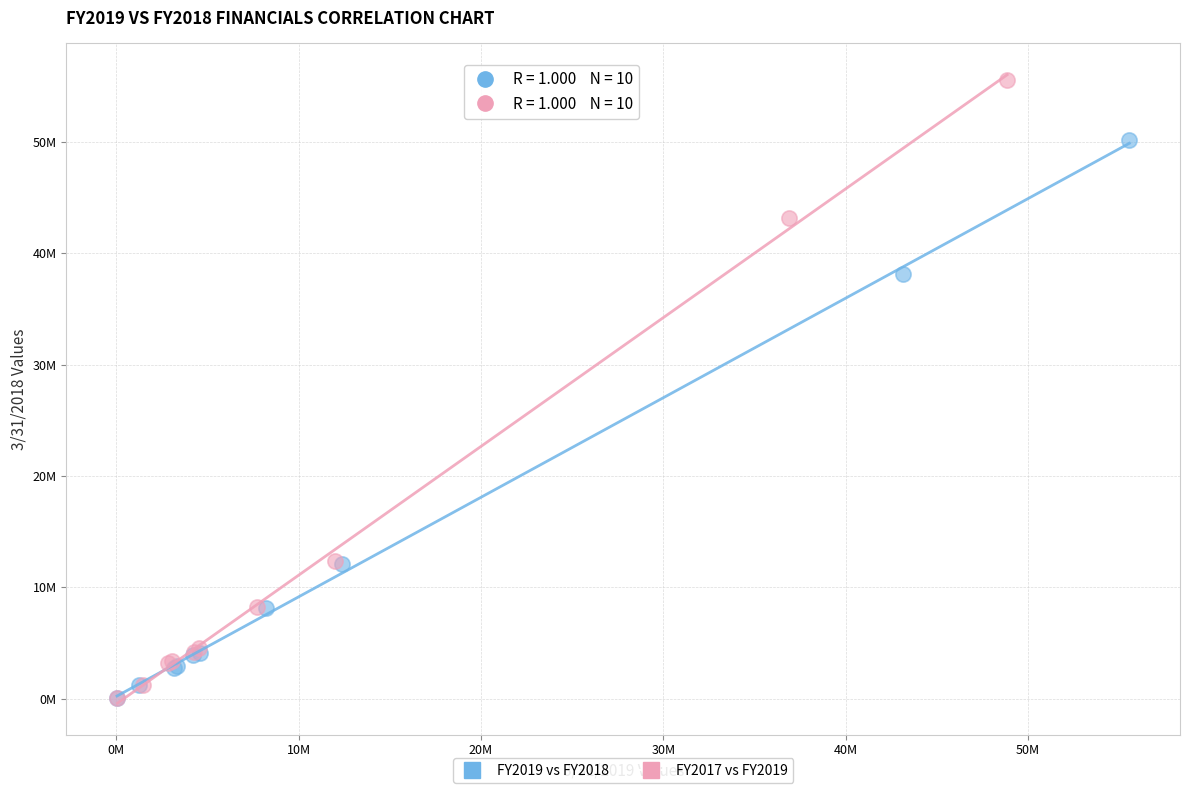

Which series has the largest Y range (max minus min)?

FY2017 vs FY2019